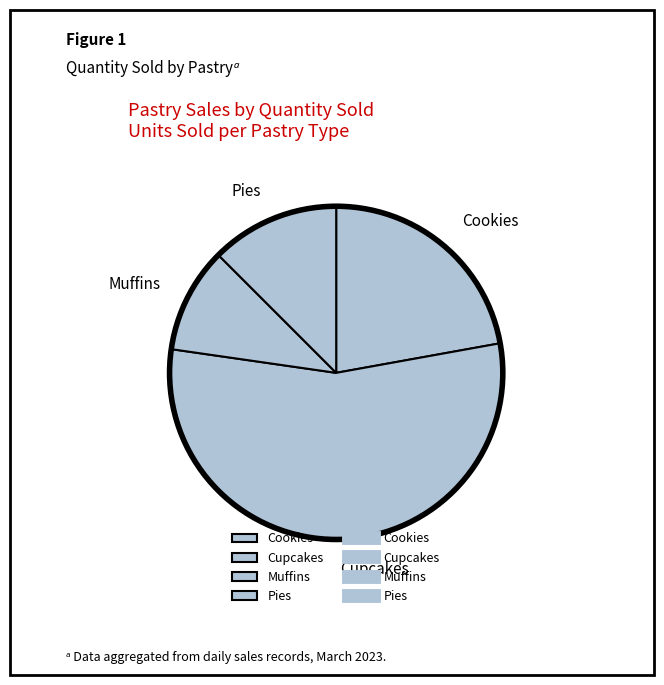

True or false: Pies accounts for 1% of the total.

False